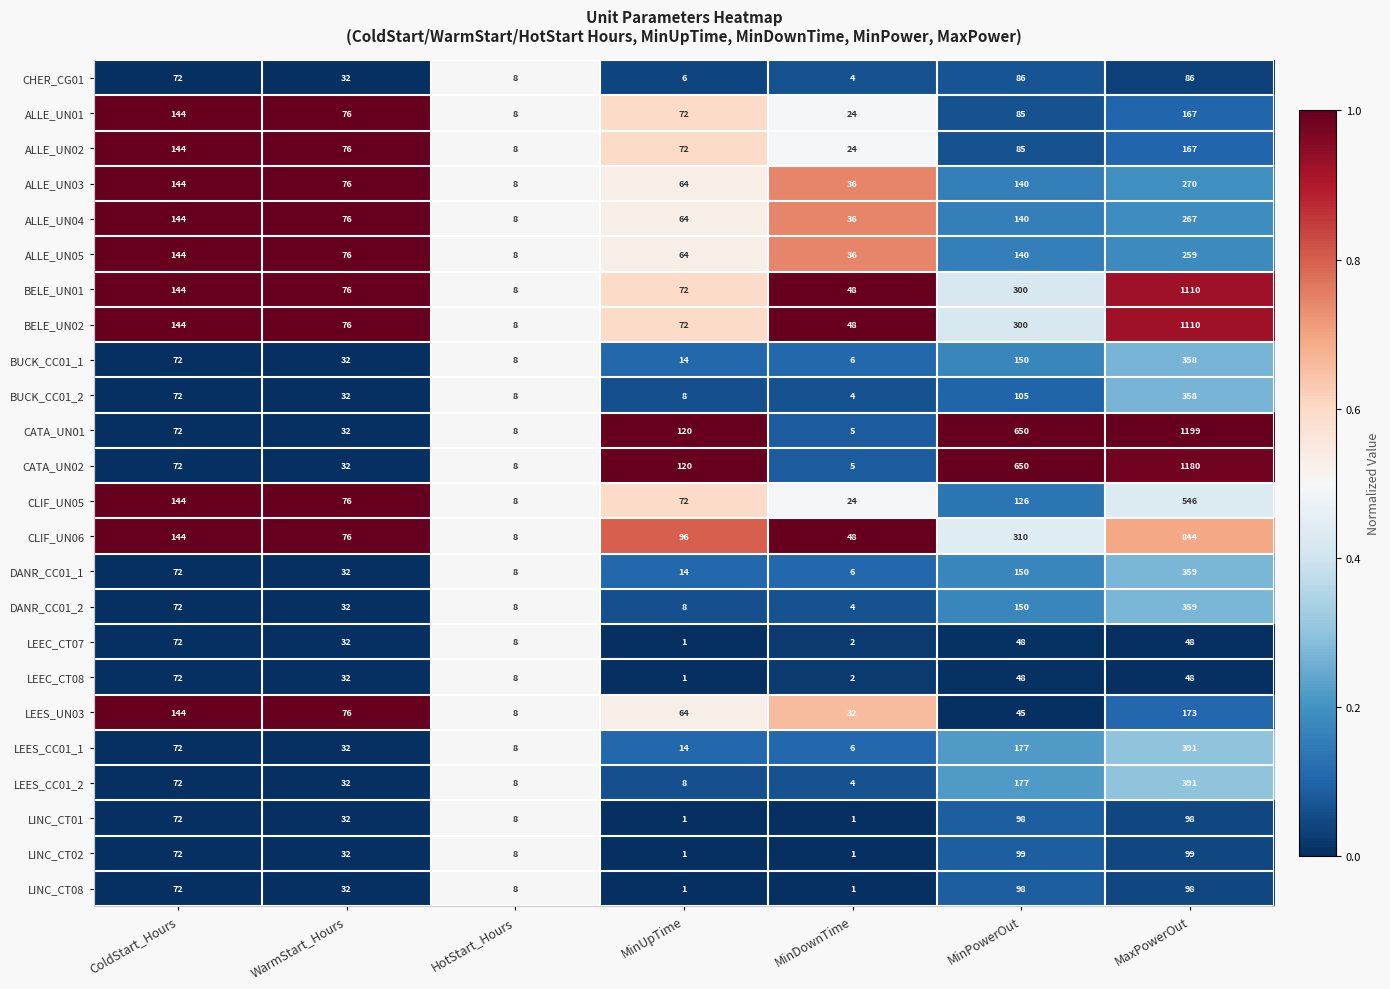

The value of DANR_CC01_2 at HotStart_Hours is 4. True or false?

False